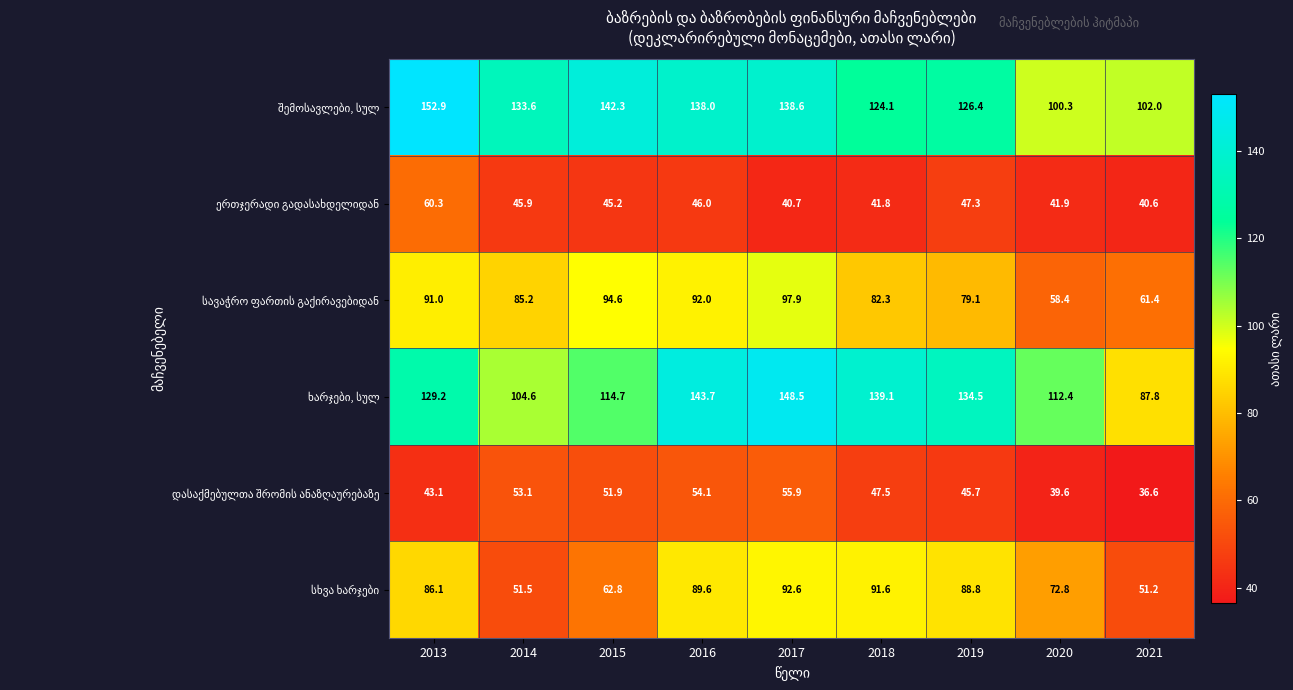

What is the difference between the highest and lowest values at 2018?

97.3